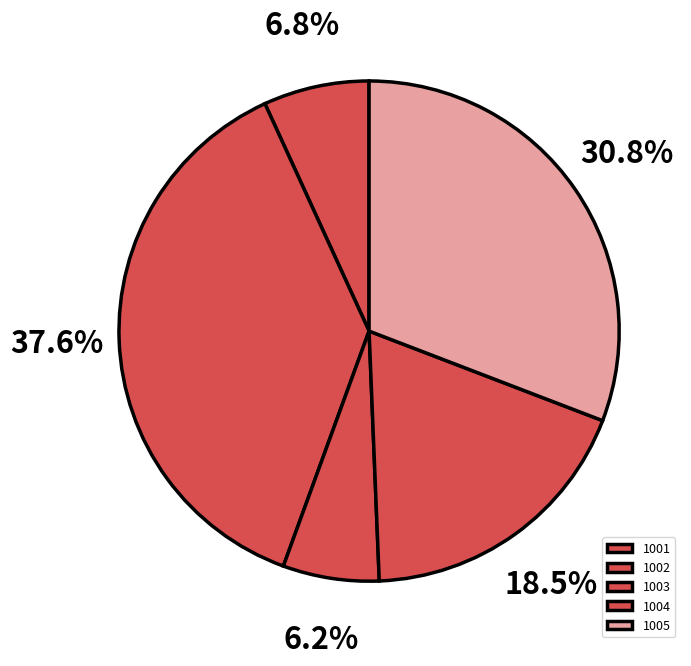

What percentage do 1002 and 1001 together represent?

44.4%